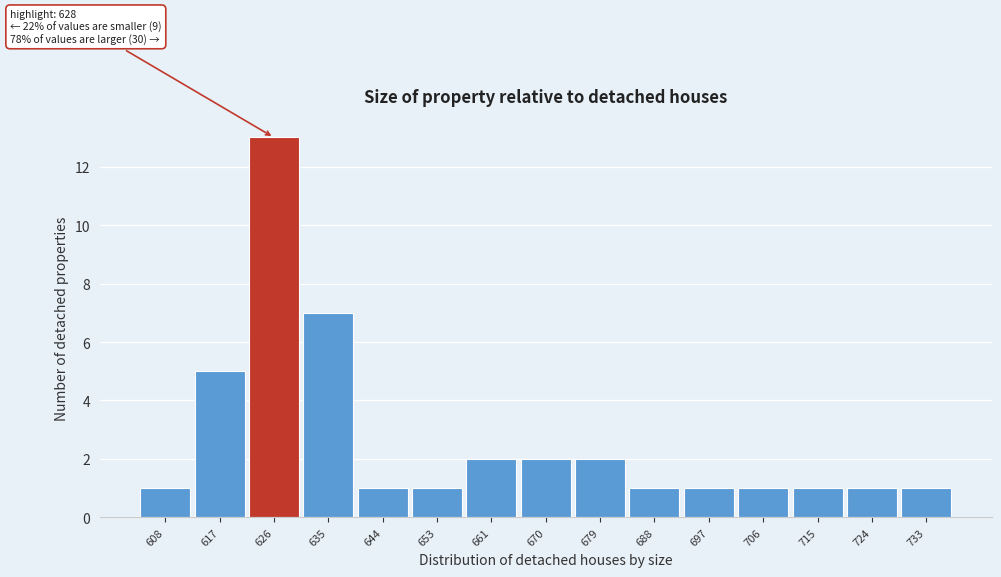

Reading left to right, transcribe all the data shown in this chart.

608=1	617=5	626=13	635=7	644=1	653=1	661=2	670=2	679=2	688=1	697=1	706=1	715=1	724=1	733=1